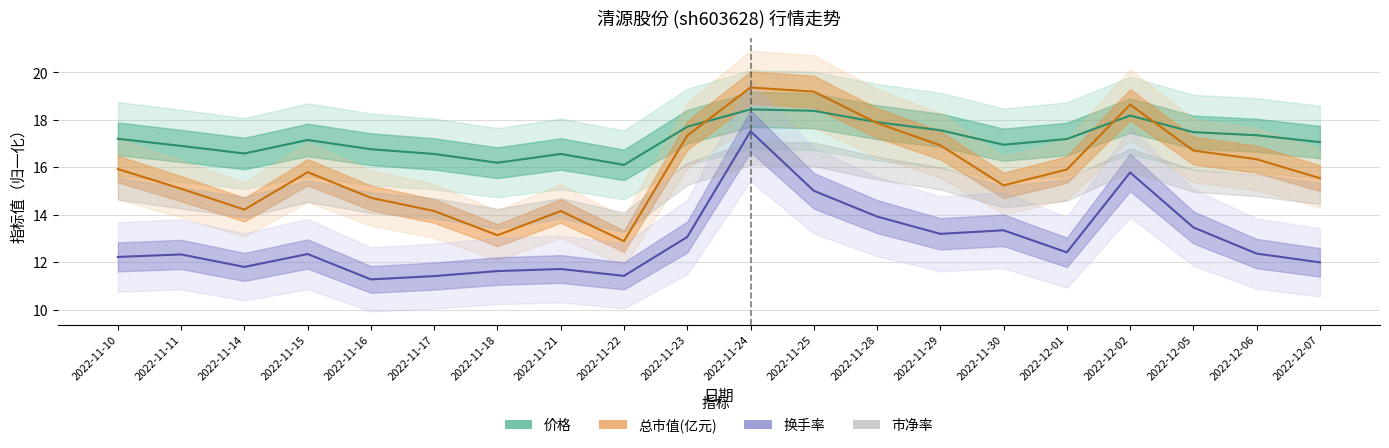

Where is the first local minimum for 价格?

2022-11-14